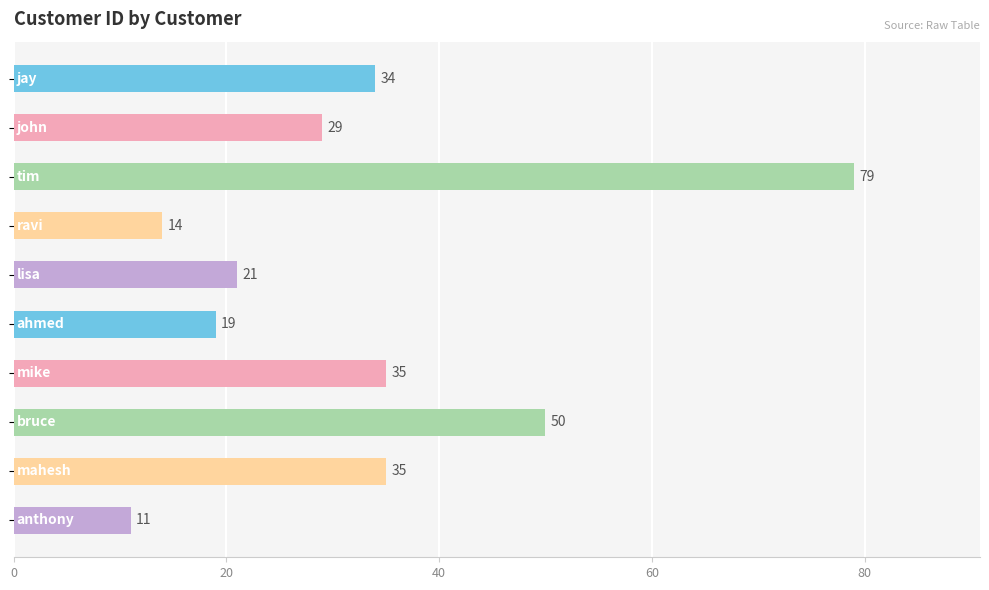

Does the chart contain stacked bars?

No